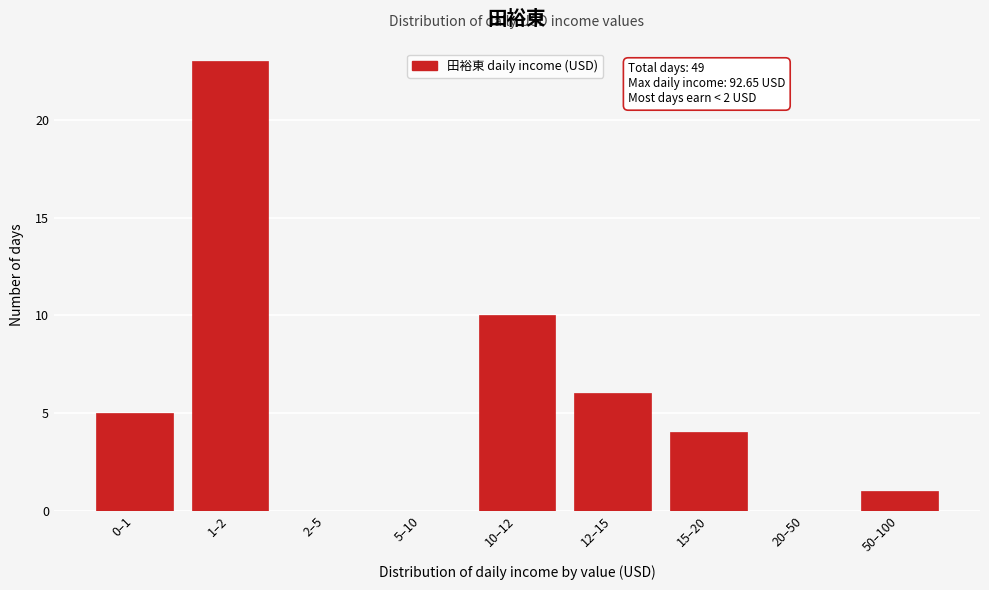

Reading left to right, extract all data points from this chart.

0–1=5	1–2=23	2–5=0	5–10=0	10–12=10	12–15=6	15–20=4	20–50=0	50–100=1